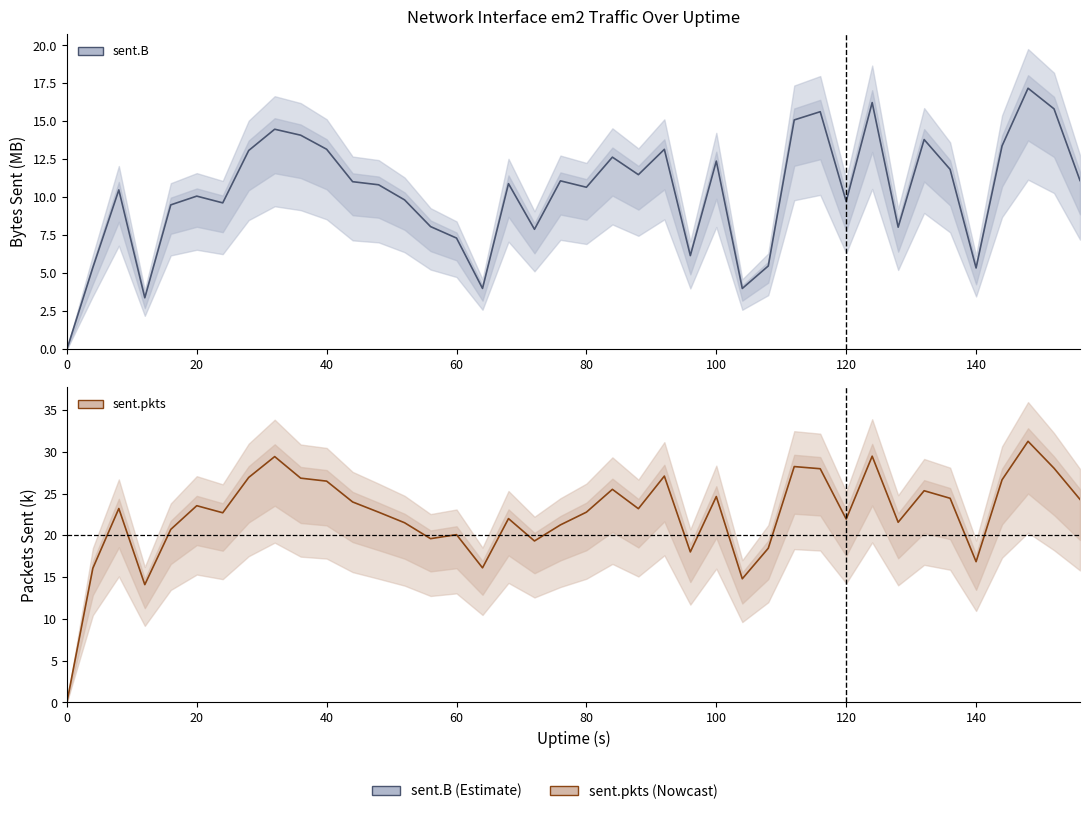

Rank the categories by sent.pkts value from lowest to highest.

0, 12, 104, 4, 64, 140, 96, 108, 72, 56, 60, 16, 76, 52, 128, 120, 68, 24, 48, 80, 88, 8, 20, 44, 156, 136, 100, 132, 84, 40, 144, 36, 28, 92, 116, 152, 112, 32, 124, 148